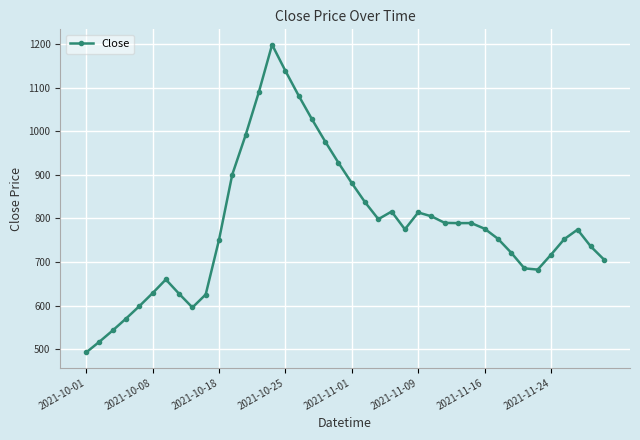

What is the greatest value displayed?

1198.3